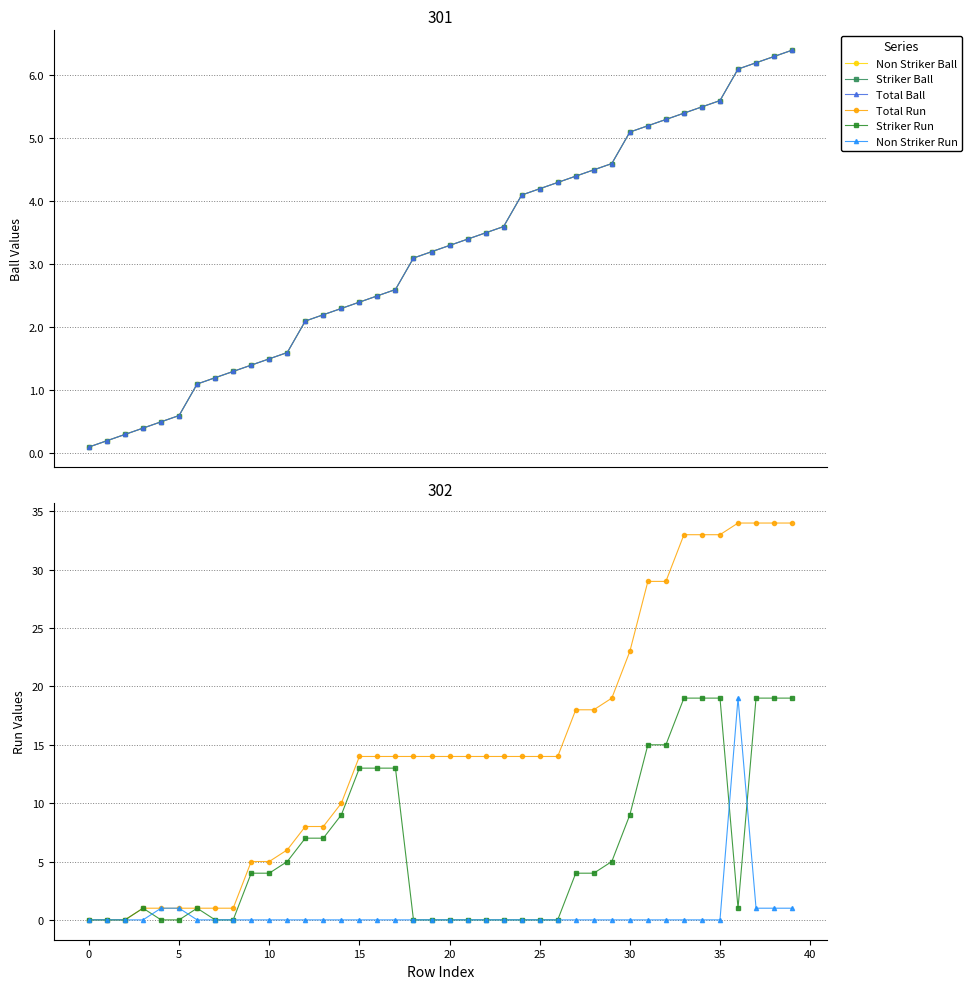

Is the value of Total Run at 0 greater than the value of Non Striker Run at 25?

No